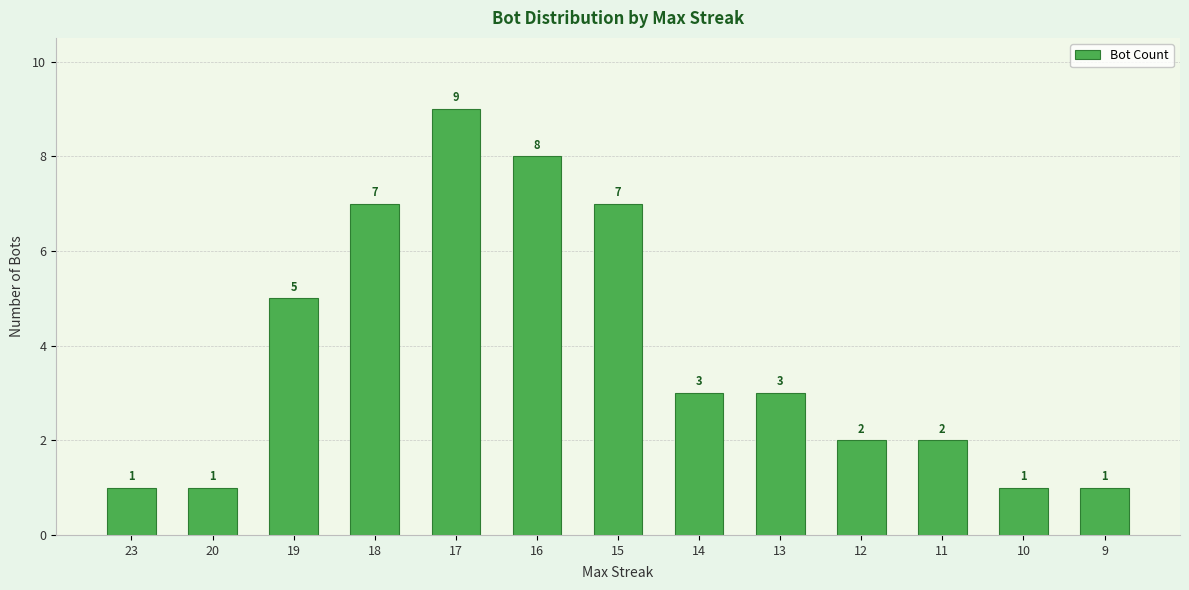

Reading left to right, list all the values displayed in this chart.

23=1	20=1	19=5	18=7	17=9	16=8	15=7	14=3	13=3	12=2	11=2	10=1	9=1